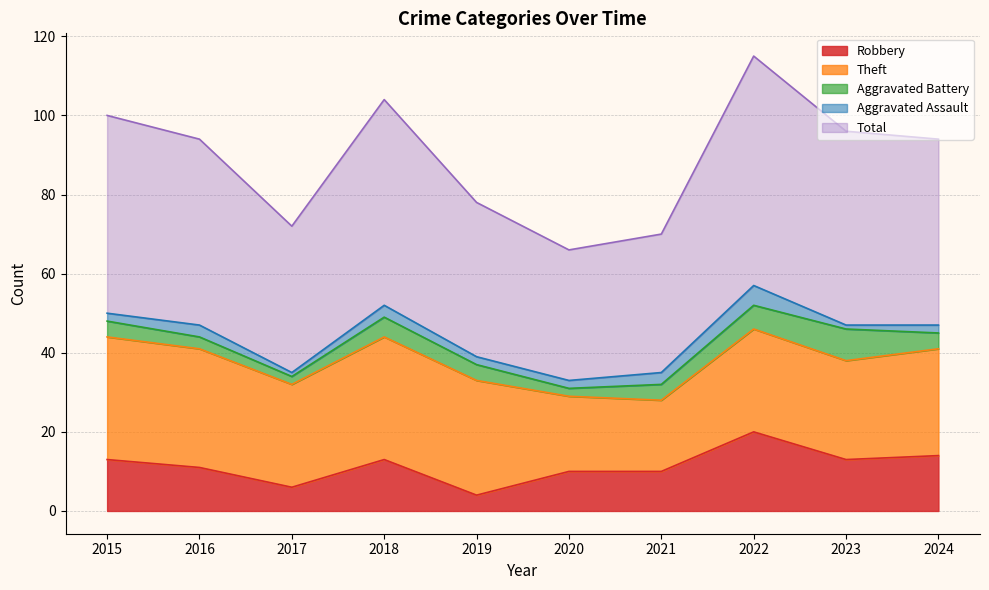

At how many categories does at least one series exceed 14?

10